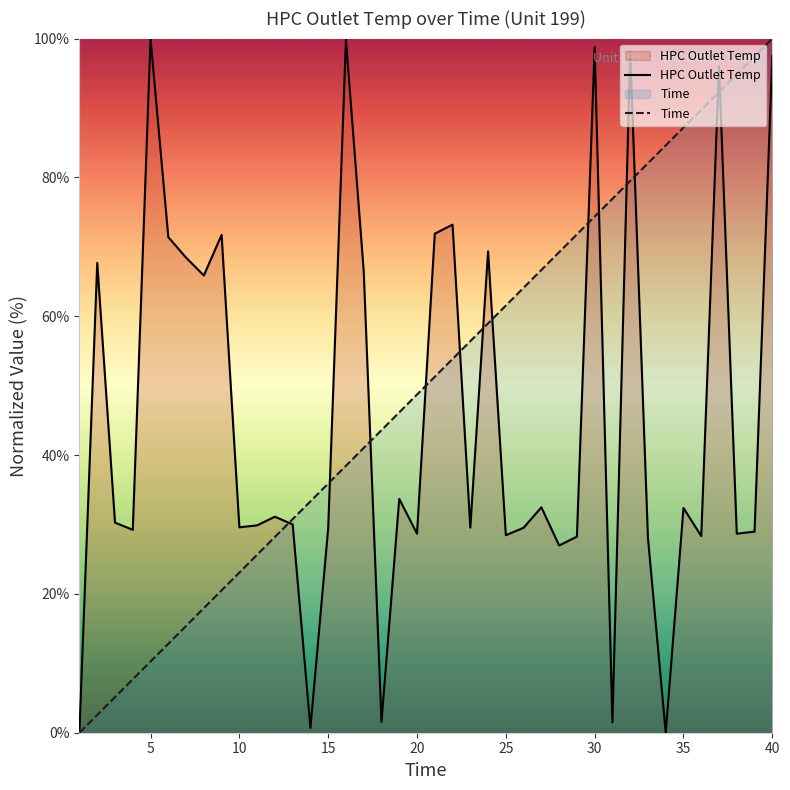

What is the difference between the highest and lowest values at 30?

24.4